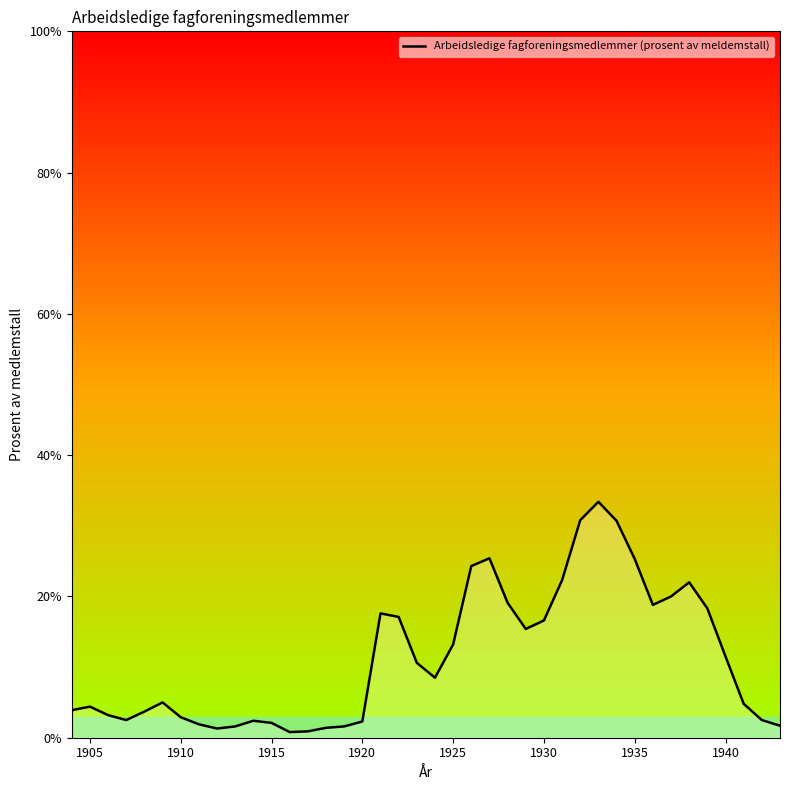

What is the sum of all values?

451.8